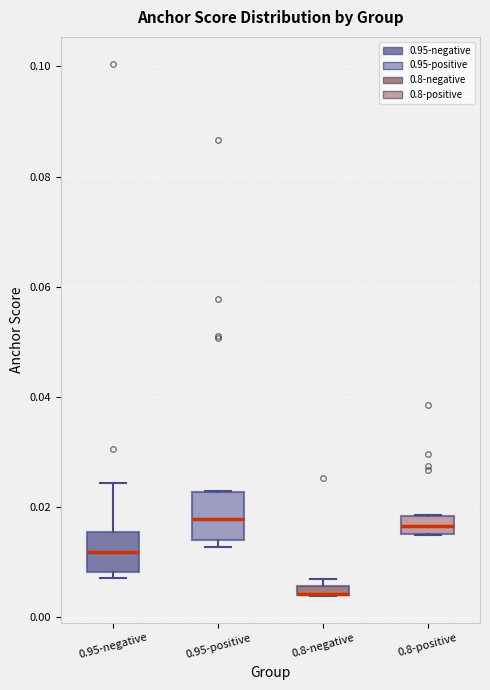

Where is the upper edge of the box for 0.95-negative on the y-axis? The values are not printed on the chart, so give them approximately, as read against the axis.

0.016